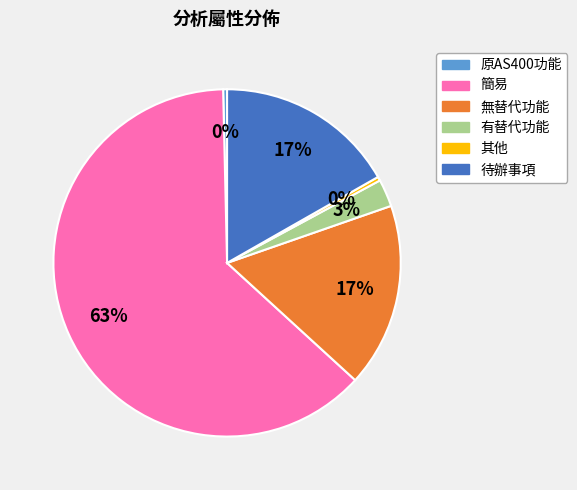

Combined, do 無替代功能 and 原AS400功能 account for over 50%?

No